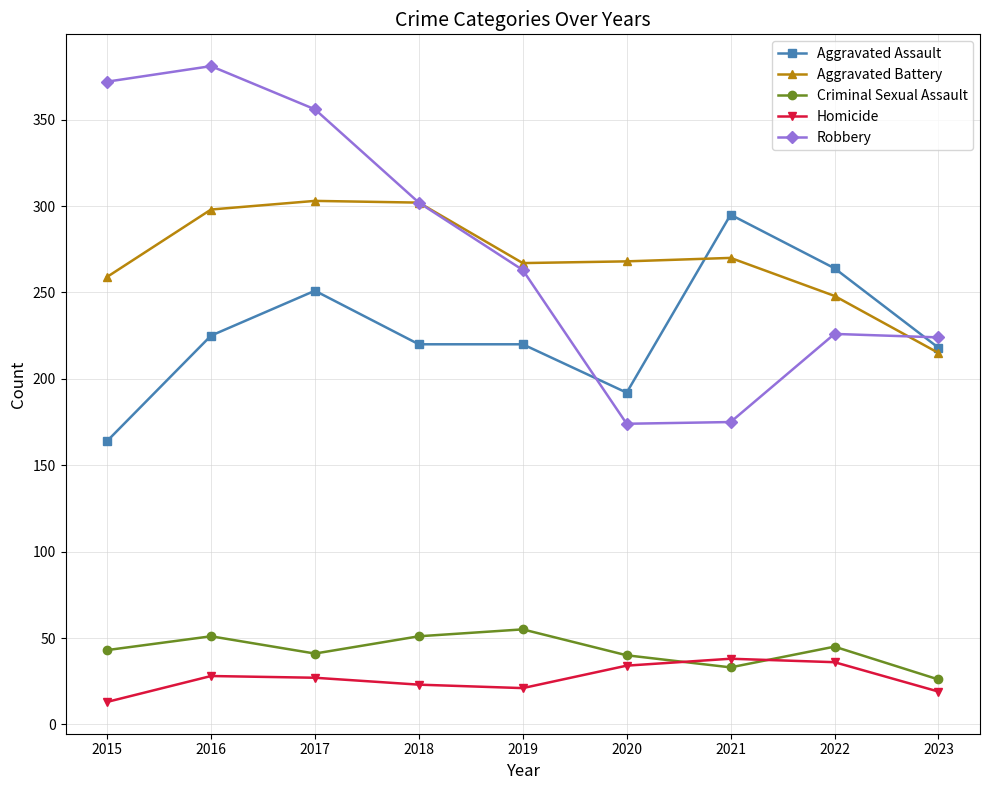

What are all the series names shown in the legend?

Aggravated Assault, Aggravated Battery, Criminal Sexual Assault, Homicide, Robbery